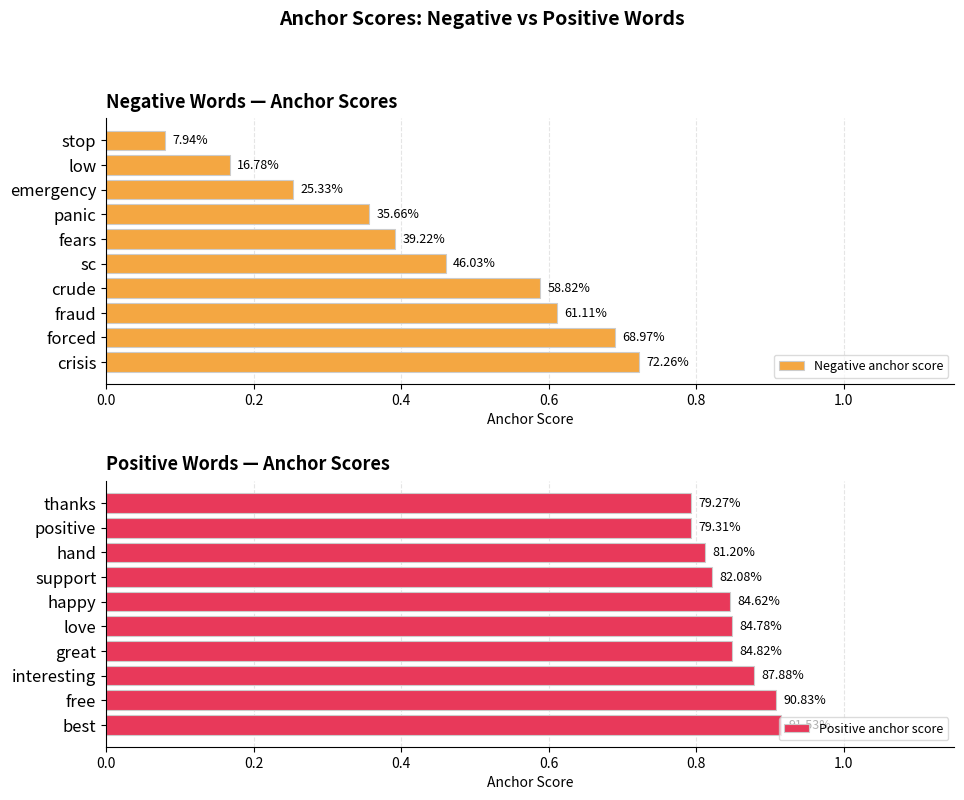

Reading right to left, transcribe all the data shown in this chart.

Negative anchor score: 0.1	0.2	0.3	0.4	0.4	0.5	0.6	0.6	0.7	0.7
Positive anchor score: 0.8	0.8	0.8	0.8	0.8	0.8	0.8	0.9	0.9	0.9